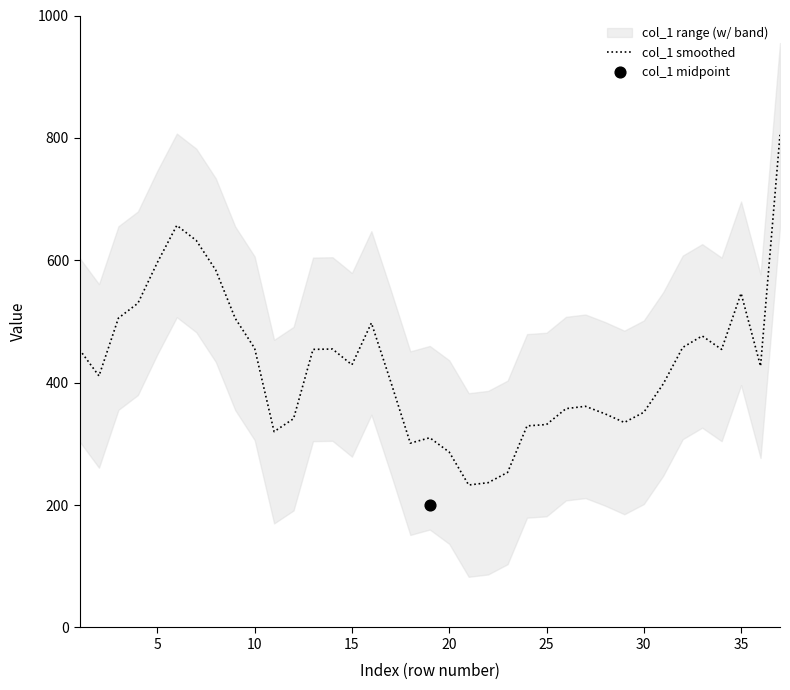

What is the highest value of the col_1 smoothed series?

805.0